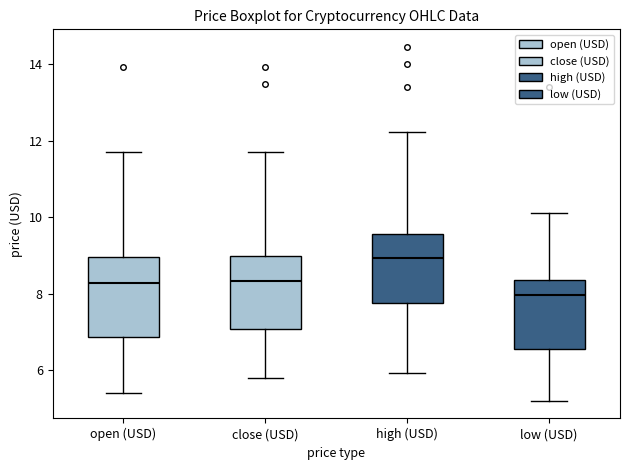

Reading left to right, read every box against the y-axis: the position of its median line, the range the box covers, and the ends of its whiskers. The values are not printed on the chart, so give them approximately, as read against the axis.

open (USD): median 8.2, box 6.8 to 9.0, whiskers 5.4 to 11.8
close (USD): median 8.4, box 7.0 to 9.0, whiskers 5.8 to 11.8
high (USD): median 9.0, box 7.8 to 9.6, whiskers 6.0 to 12.2
low (USD): median 8.0, box 6.6 to 8.4, whiskers 5.2 to 10.0